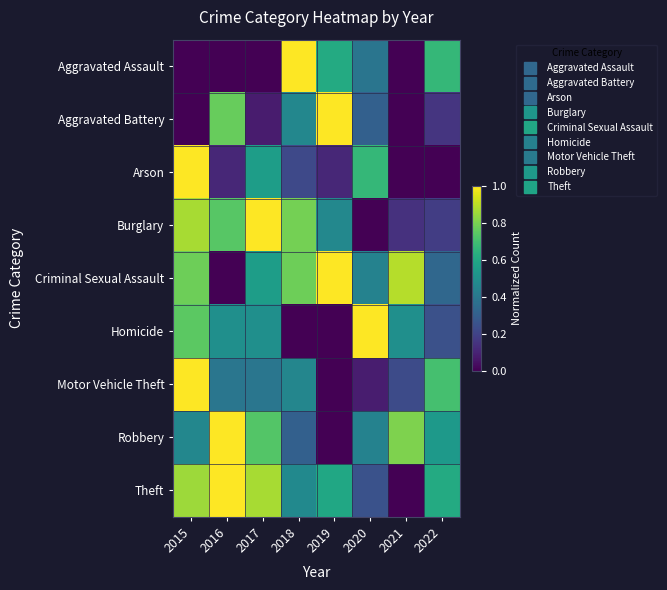

What is the difference between the highest and lowest values at 2018?

1.0